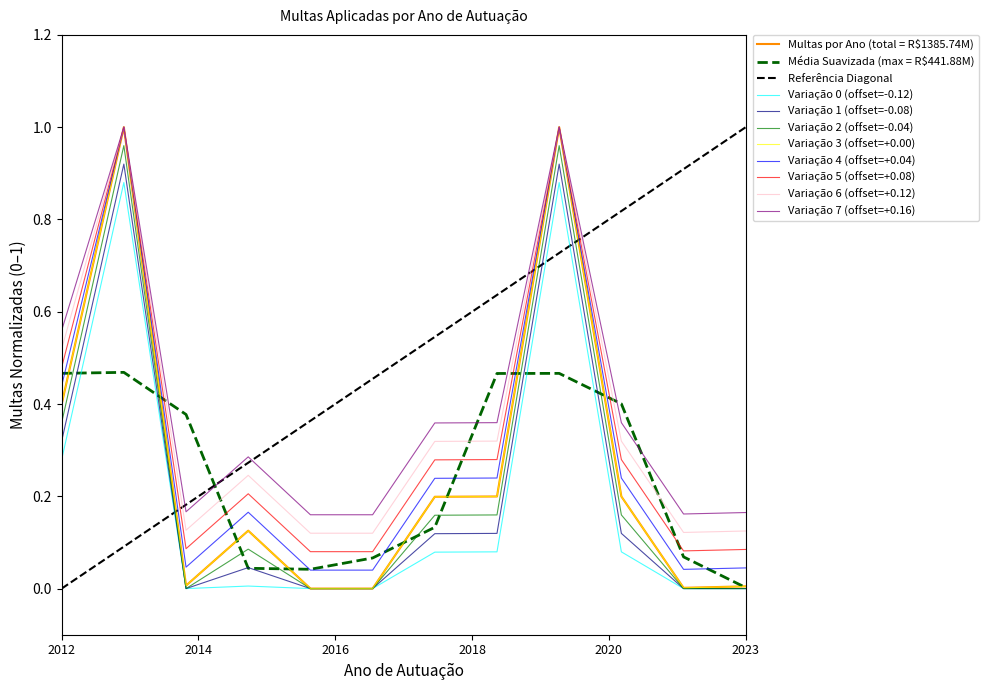

True or false: the data shows 0.0 at 2022.

True